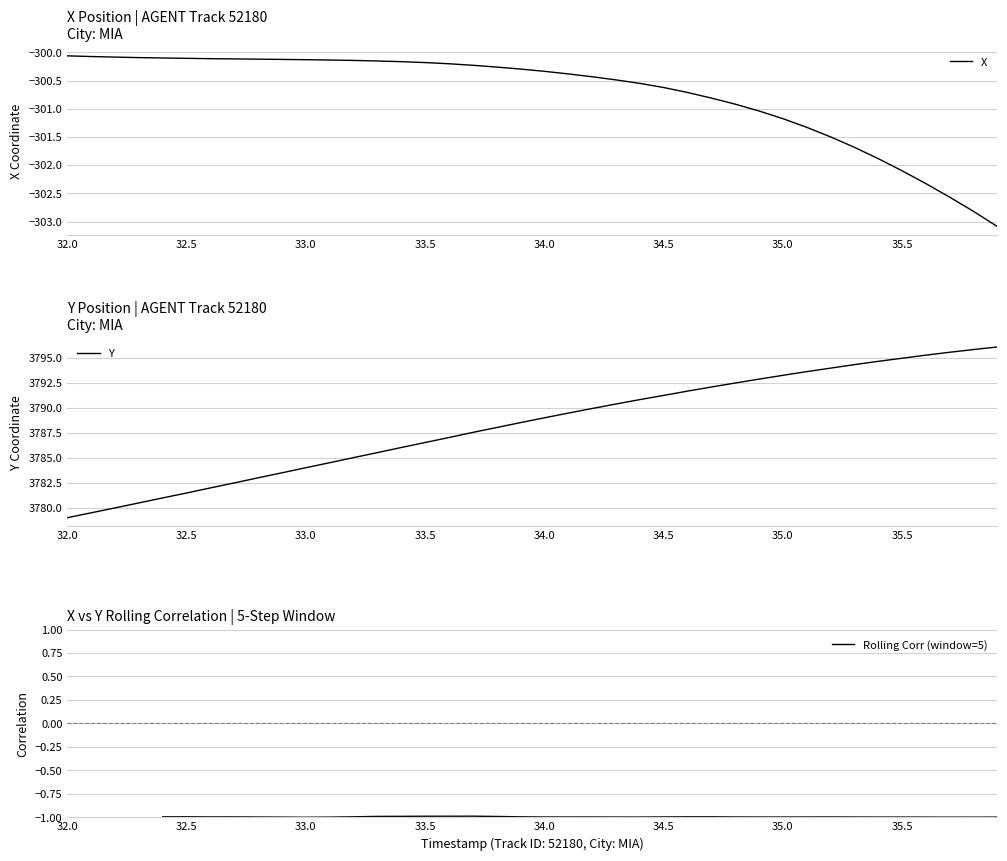

Does the chart display data point markers on the line(s)?

No